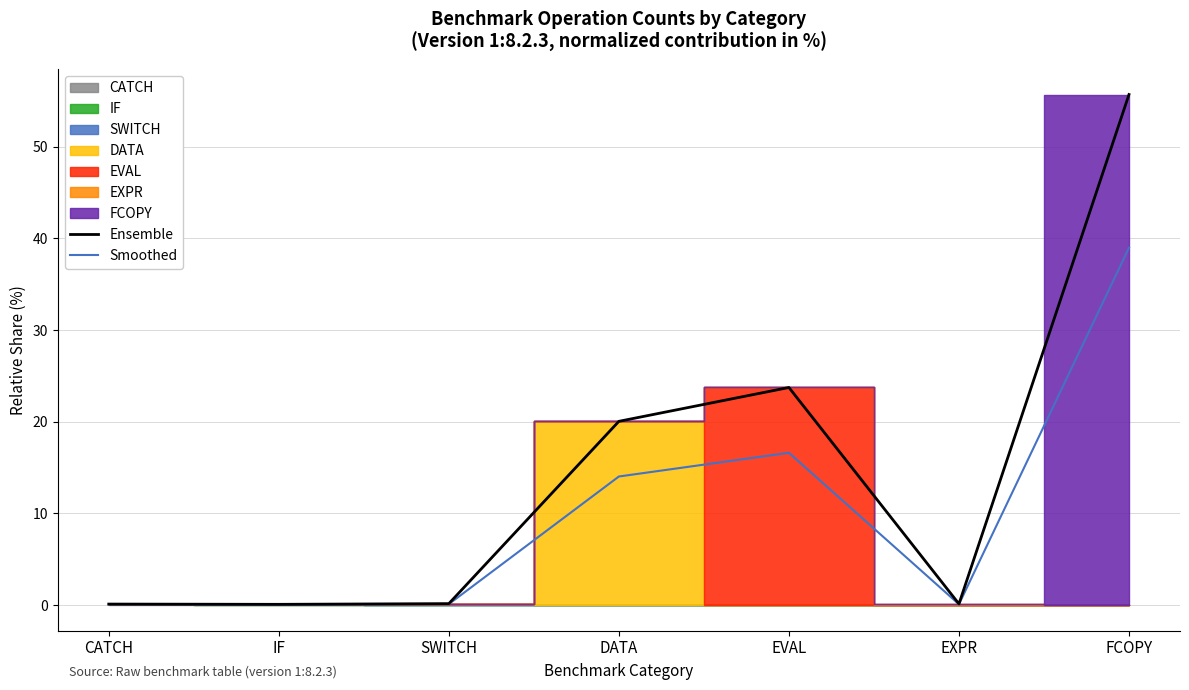

The Smoothed series shows 39.0 at FCOPY. True or false?

True